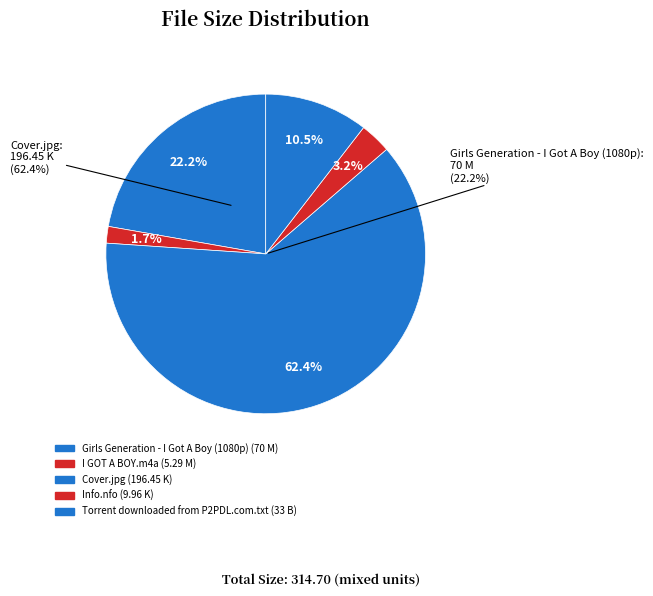

To the nearest percent, what is the combined percentage of Girls Generation - I Got A Boy (1080p) and Cover.jpg?

85%